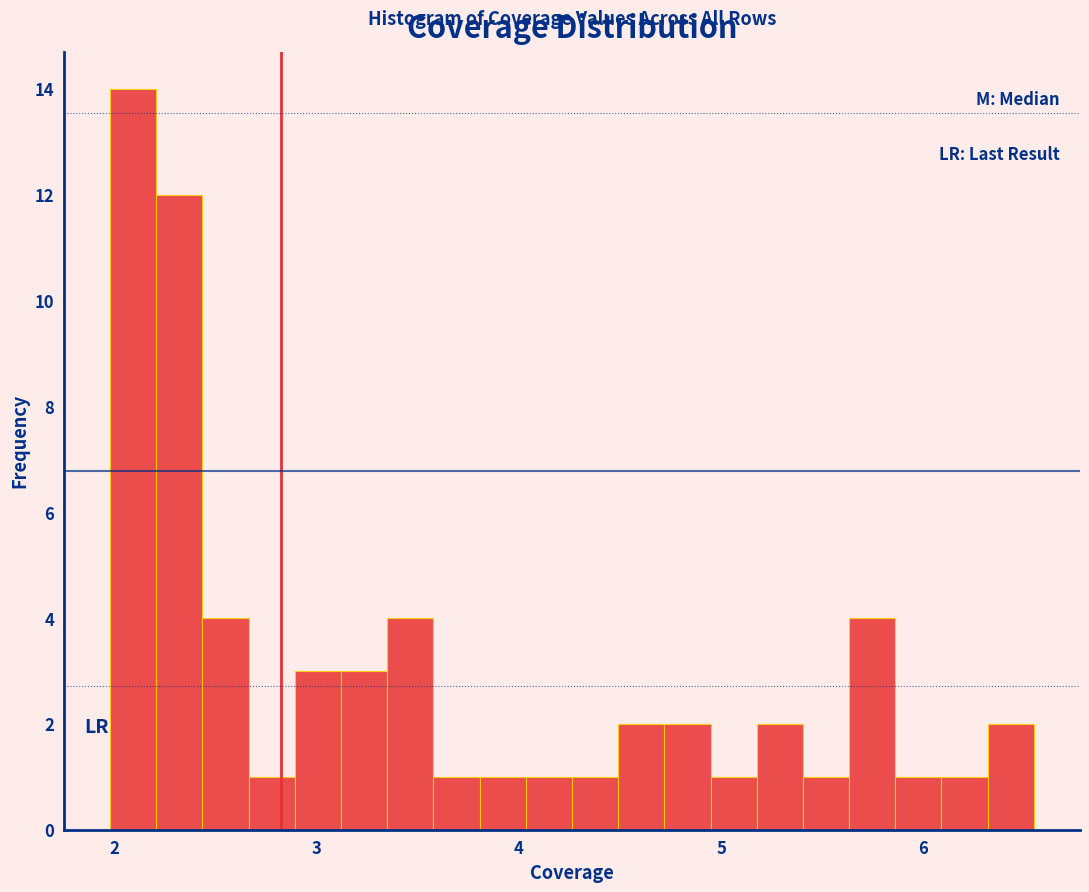

Around what value on the x-axis is the tallest bar? Give the approximate position of its centre, as read against the axis.

2.1